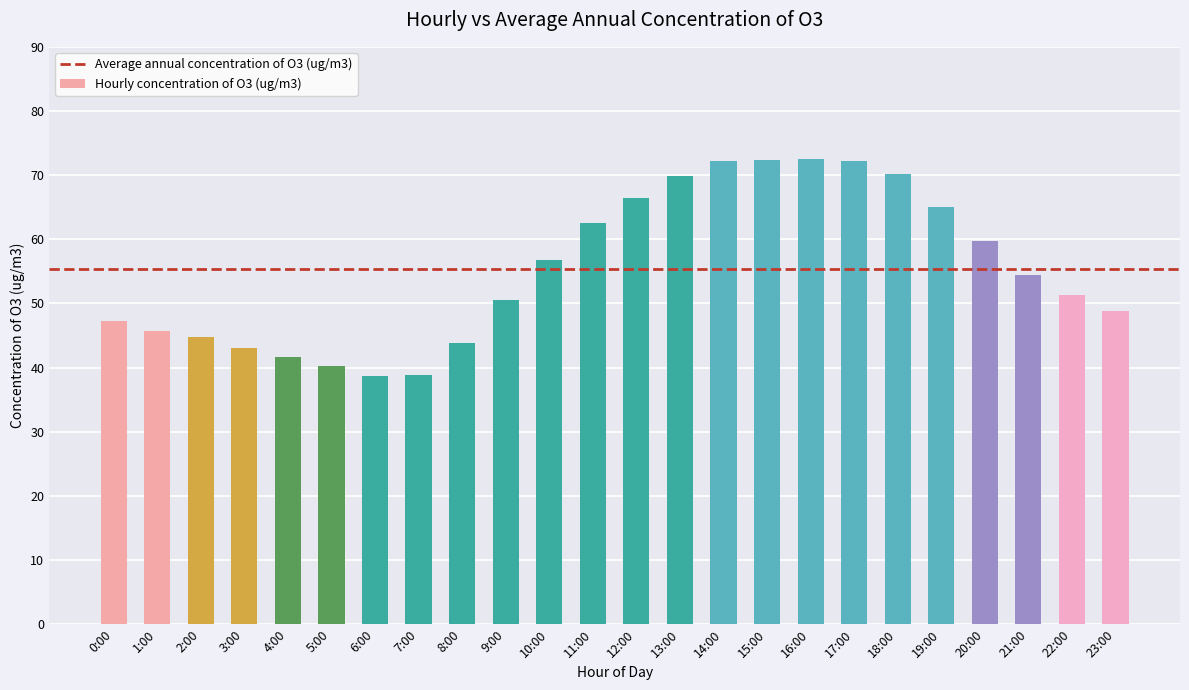

Count the number of data series in this chart.

1